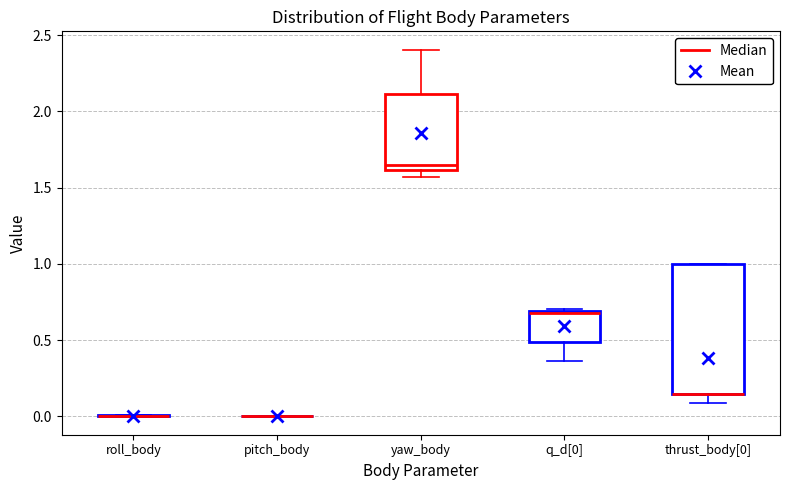

Reading left to right, read every box against the y-axis: the position of its median line, the range the box covers, and the ends of its whiskers. The values are not printed on the chart, so give them approximately, as read against the axis.

roll_body: box collapsed to a line at 0.00, whiskers 0.00 to 0.00
pitch_body: box collapsed to a line at 0.00, whiskers 0.00 to 0.00
yaw_body: median 1.65, box 1.60 to 2.10, whiskers 1.55 to 2.40
q_d[0]: median 0.70 (drawn on the box's upper edge), box 0.50 to 0.70, whiskers 0.35 to 0.70 (just above the box's upper edge)
thrust_body[0]: median 0.15 (drawn on the box's lower edge), box 0.15 to 1.00, whiskers 0.10 to 1.00